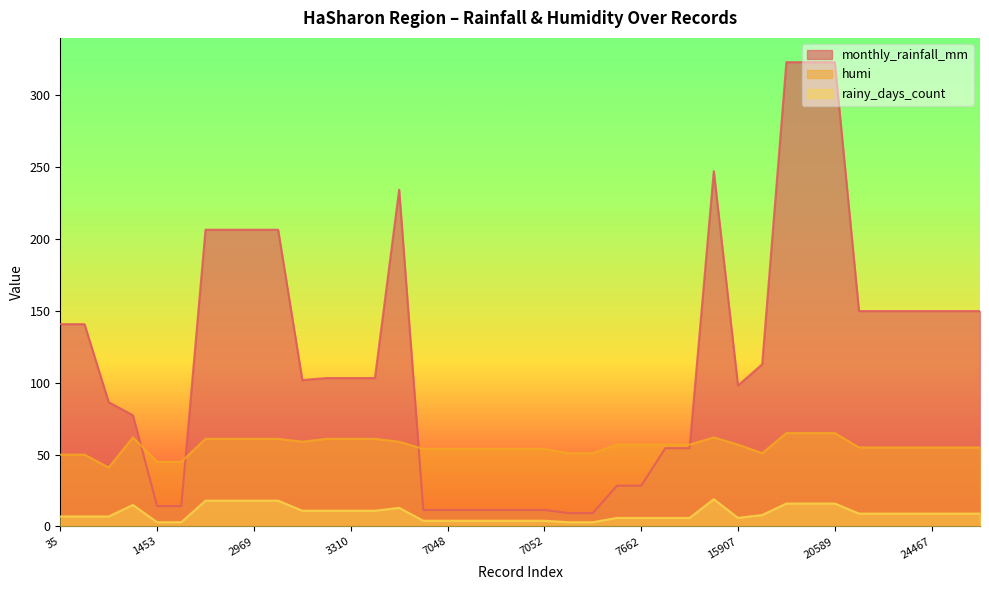

Reading left to right, transcribe all the data shown in this chart.

monthly_rainfall_mm: 35=140.8	36=140.8	243=86.5	1134=77.4	1453=14.2	1454=14.2	2967=206.5	2968=206.5	2969=206.5	2970=206.5	3250=101.9	3309=103.3	3310=103.3	3311=103.3	4637=234.4	7047=11.5	7048=11.5	7049=11.5	7050=11.5	7051=11.5	7052=11.5	7127=9.3	7128=9.3	7661=28.4	7662=28.4	12574=54.5	12575=54.5	13358=247.3	15907=98.1	19736=112.9	20586=323.1	20588=323.1	20589=323.1	24443=149.9	24445=149.9	24466=149.9	24467=149.9	24468=149.9	24469=149.9
humi: 35=50.0	36=50.0	243=41.0	1134=62.0	1453=45.0	1454=45.0	2967=61.0	2968=61.0	2969=61.0	2970=61.0	3250=59.0	3309=61.0	3310=61.0	3311=61.0	4637=59.0	7047=54.0	7048=54.0	7049=54.0	7050=54.0	7051=54.0	7052=54.0	7127=51.0	7128=51.0	7661=57.0	7662=57.0	12574=57.0	12575=57.0	13358=62.0	15907=57.0	19736=51.0	20586=65.0	20588=65.0	20589=65.0	24443=55.0	24445=55.0	24466=55.0	24467=55.0	24468=55.0	24469=55.0
rainy_days_count: 35=7.0	36=7.0	243=7.0	1134=15.0	1453=3.0	1454=3.0	2967=18.0	2968=18.0	2969=18.0	2970=18.0	3250=11.0	3309=11.0	3310=11.0	3311=11.0	4637=13.0	7047=4.0	7048=4.0	7049=4.0	7050=4.0	7051=4.0	7052=4.0	7127=3.0	7128=3.0	7661=6.0	7662=6.0	12574=6.0	12575=6.0	13358=19.0	15907=6.0	19736=8.0	20586=16.0	20588=16.0	20589=16.0	24443=9.0	24445=9.0	24466=9.0	24467=9.0	24468=9.0	24469=9.0